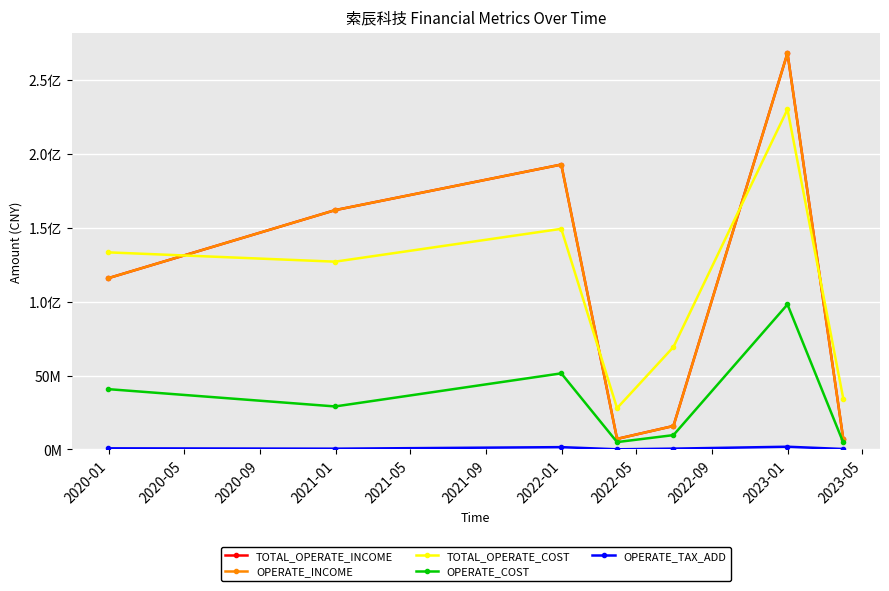

Is this an area chart (filled region under the line)?

No